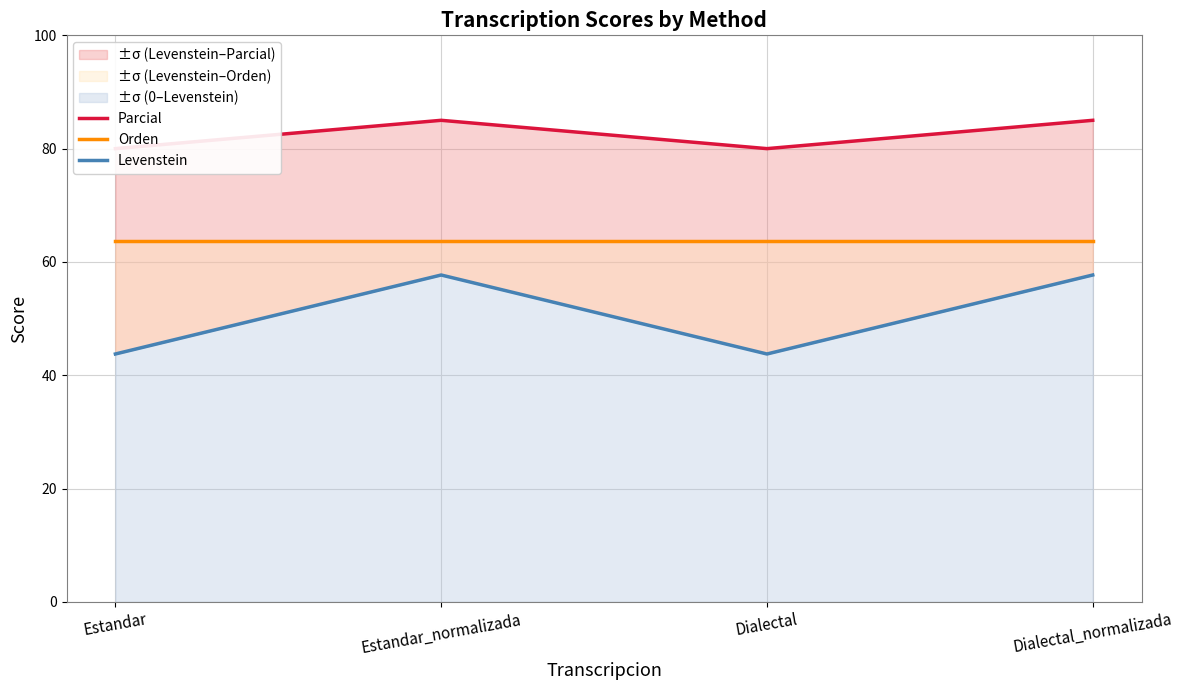

Rank the categories by Parcial value from lowest to highest.

Estandar, Dialectal, Estandar_normalizada, Dialectal_normalizada